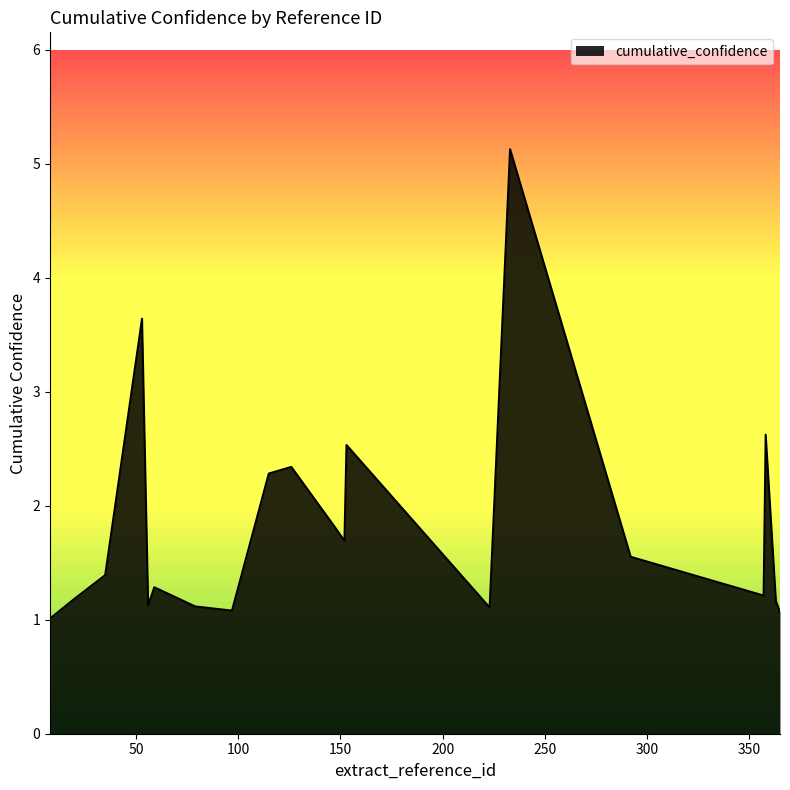

What is the smallest value displayed?

1.0